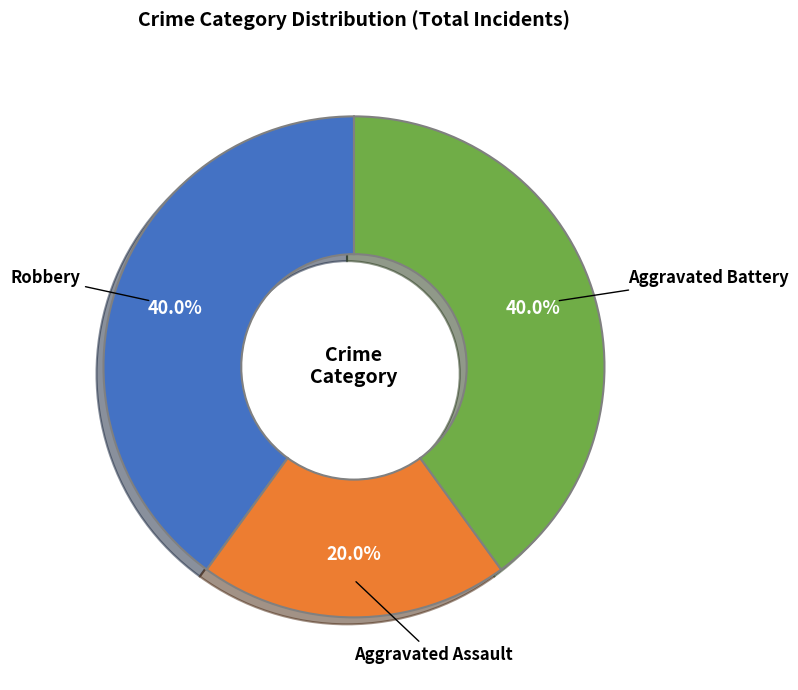

To the nearest percent, what percentage of the pie is Aggravated Assault?

20%